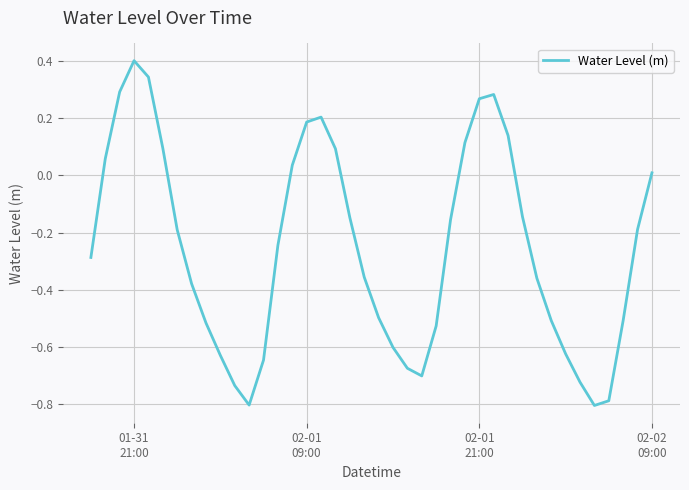

What is the minimum value shown in the chart?

-0.8